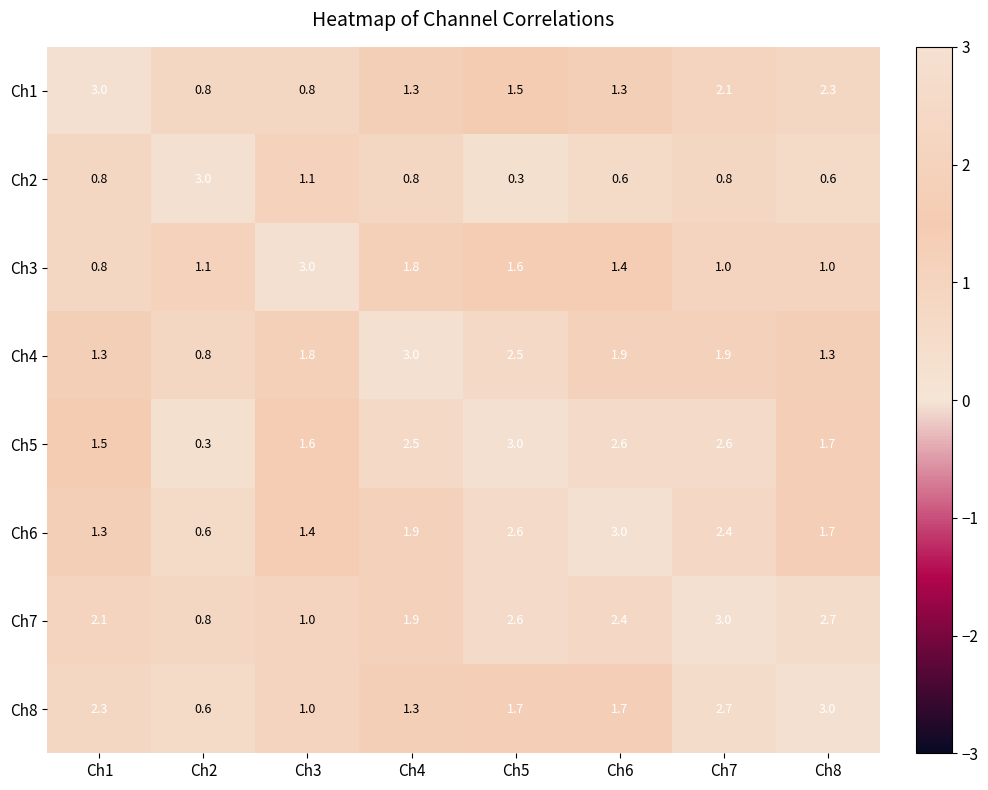

What is the difference between the highest and lowest values at Ch3?

2.2